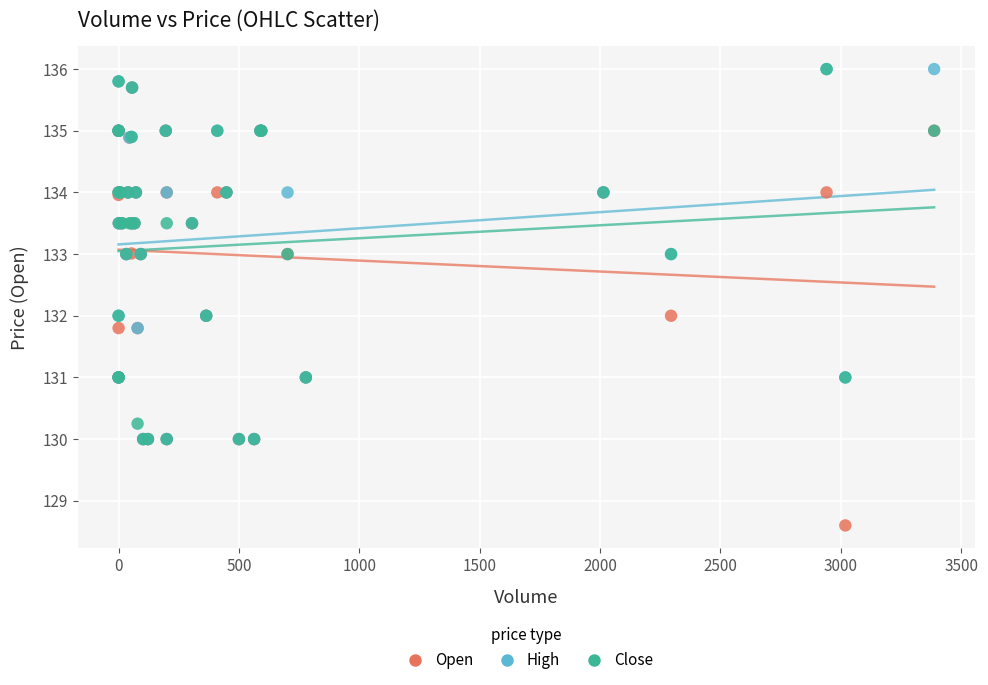

What are all the series names shown in the legend?

Open, High, Close